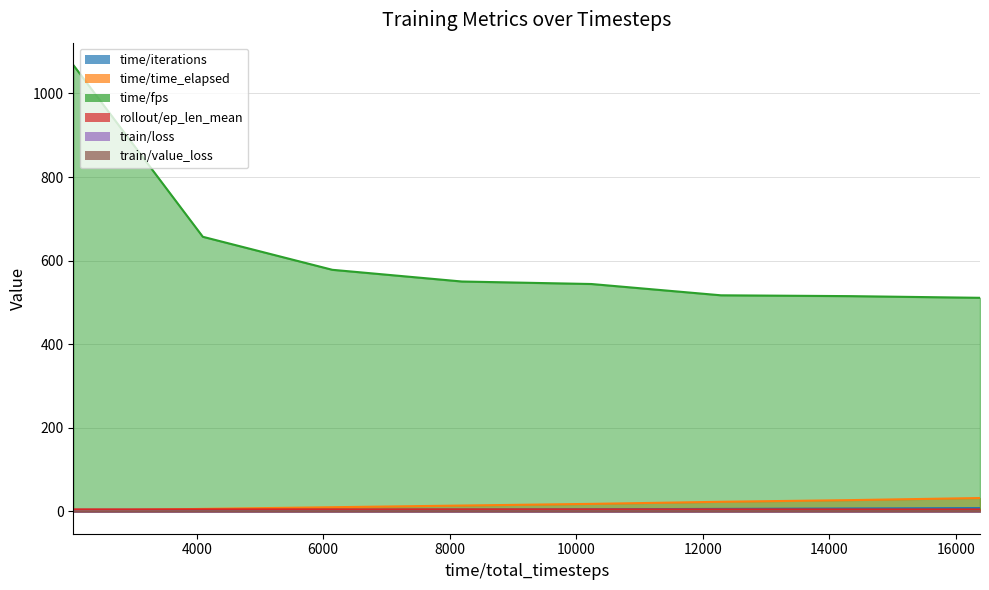

List the labels in order of rollout/ep_len_mean value, smallest first.

14336, 16384, 12288, 2048, 4096, 10240, 6144, 8192